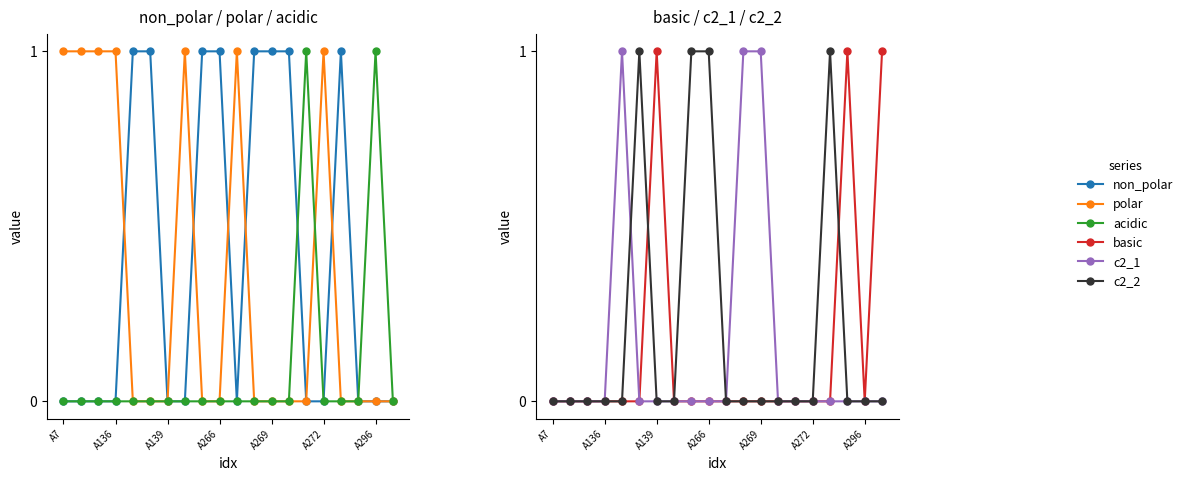

Where is the first local minimum for non_polar?

10